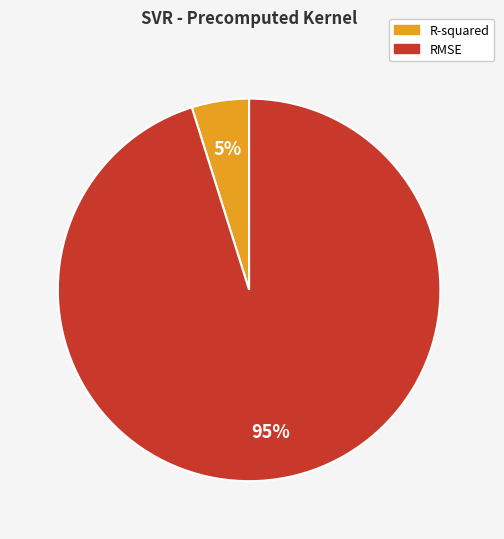

Rank the categories by value from highest to lowest.

RMSE, R-squared